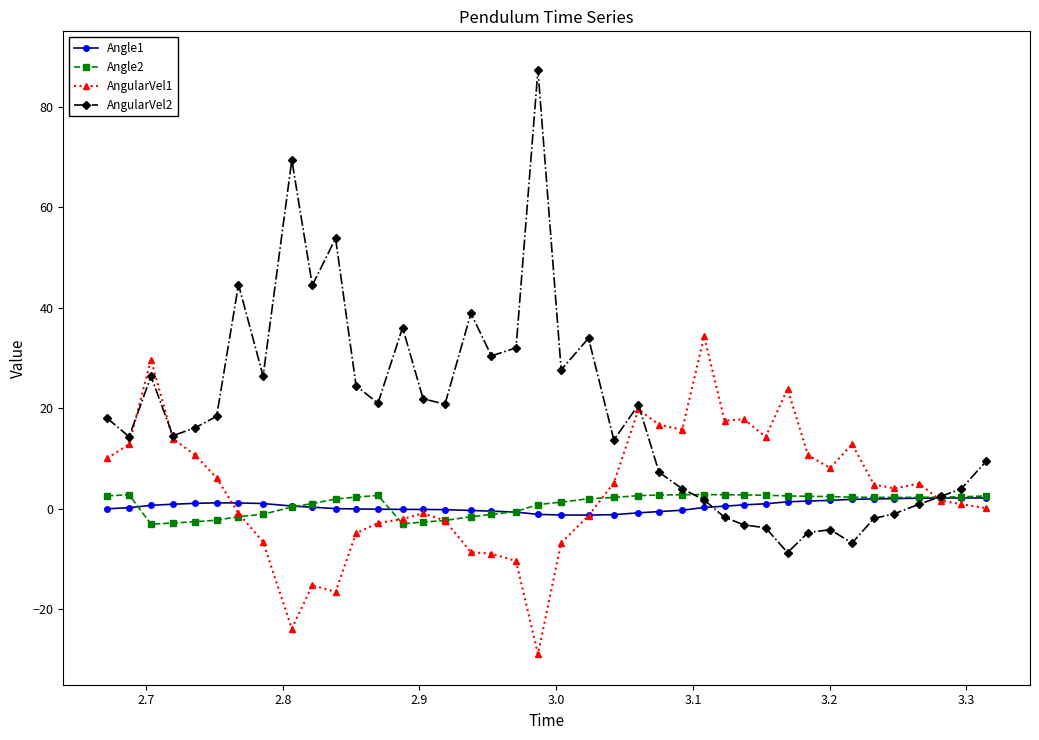

What is the average value of the Angle1 series?

0.5